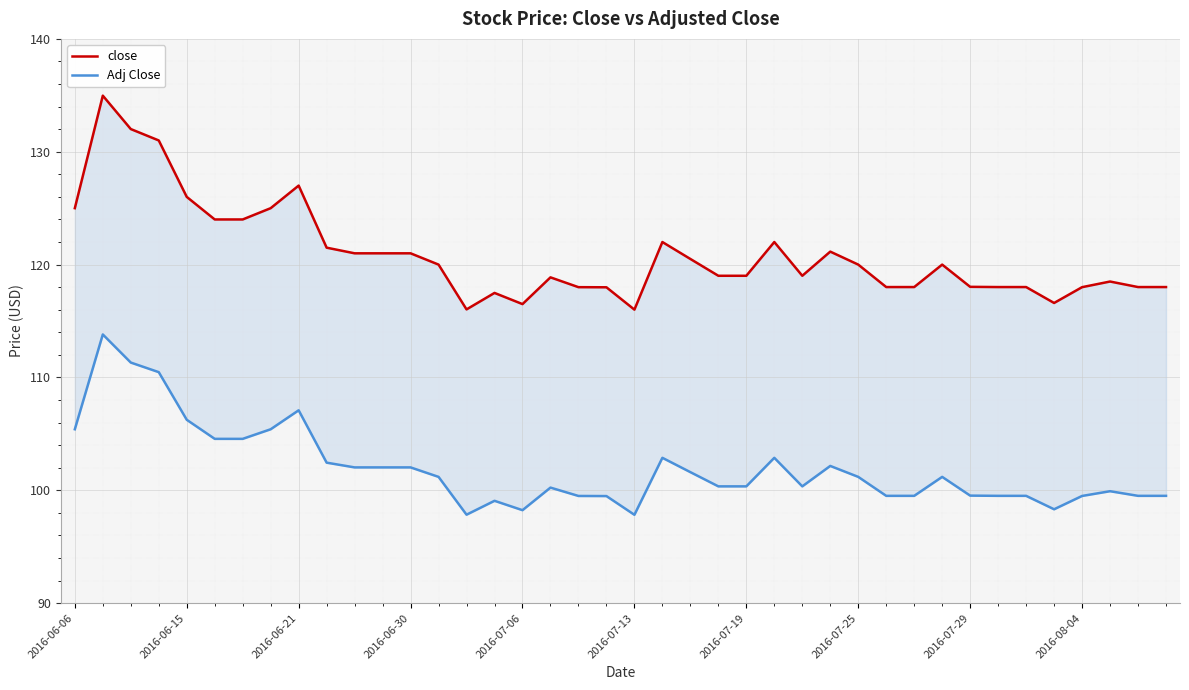

Where does the Adj Close series first go above 101?

2016-06-06